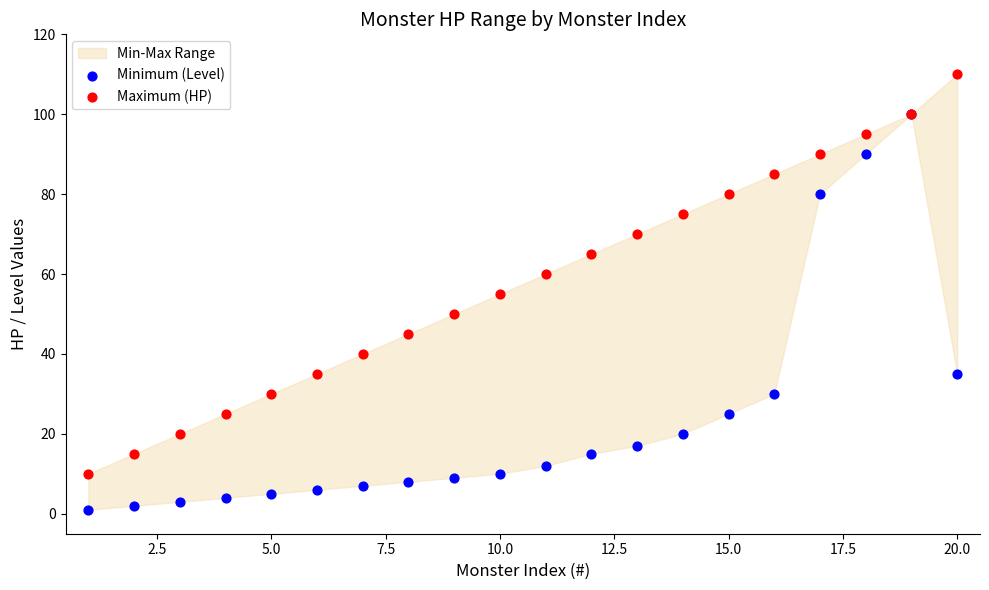

Which series reaches the minimum Y coordinate?

Minimum (Level)